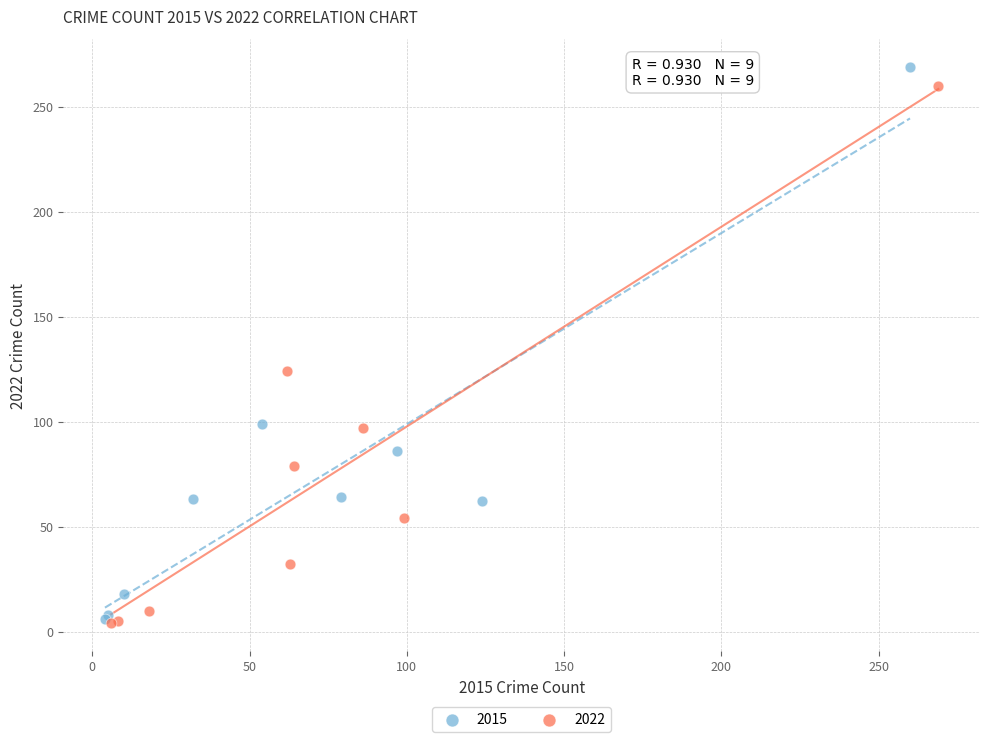

Which series has the widest spread of Y values?

2015